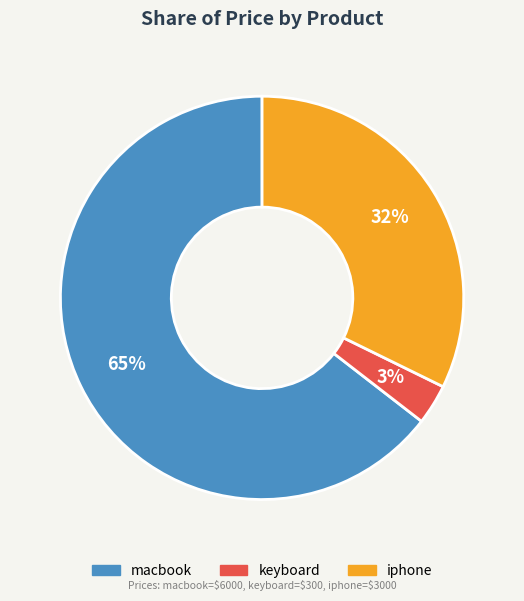

Which slice is the largest?

macbook